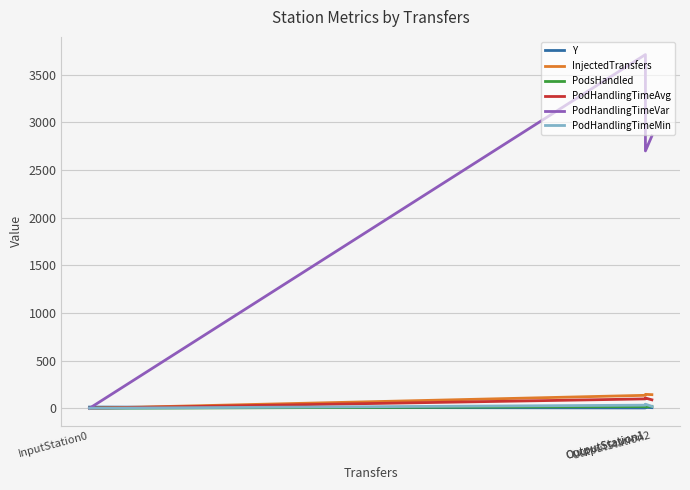

True or false: PodHandlingTimeAvg and PodHandlingTimeVar cross at least once.

False